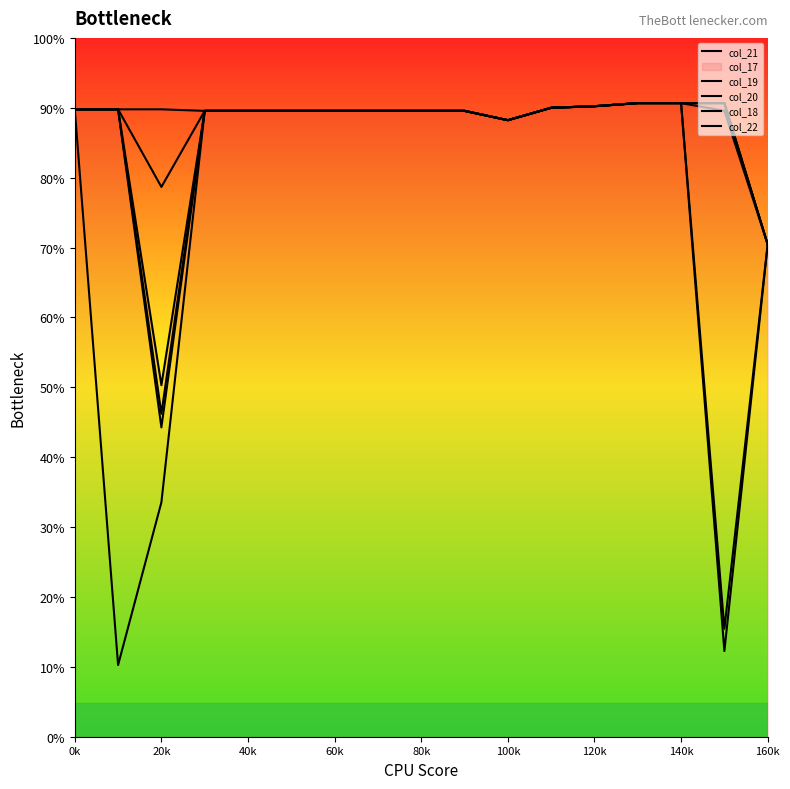

Does the chart have visible grid lines?

No